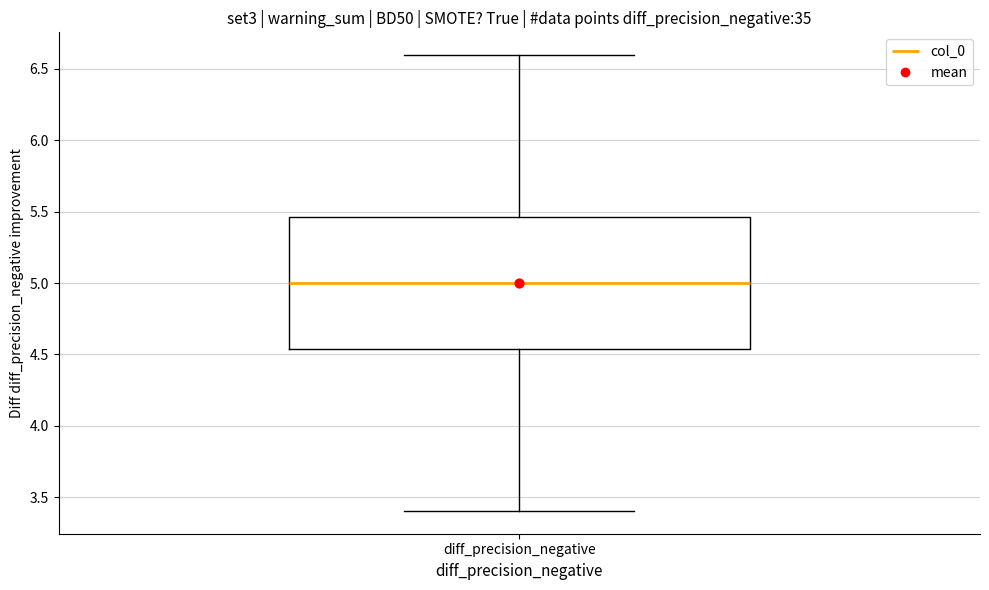

Transcribe this box plot: give where the median line is, the range the box spans, and where the two whiskers end, as read against the y-axis. The values are not printed on the chart, so give them approximately, as read against the axis.

median 5.00, box 4.55 to 5.45, whiskers 3.40 to 6.60